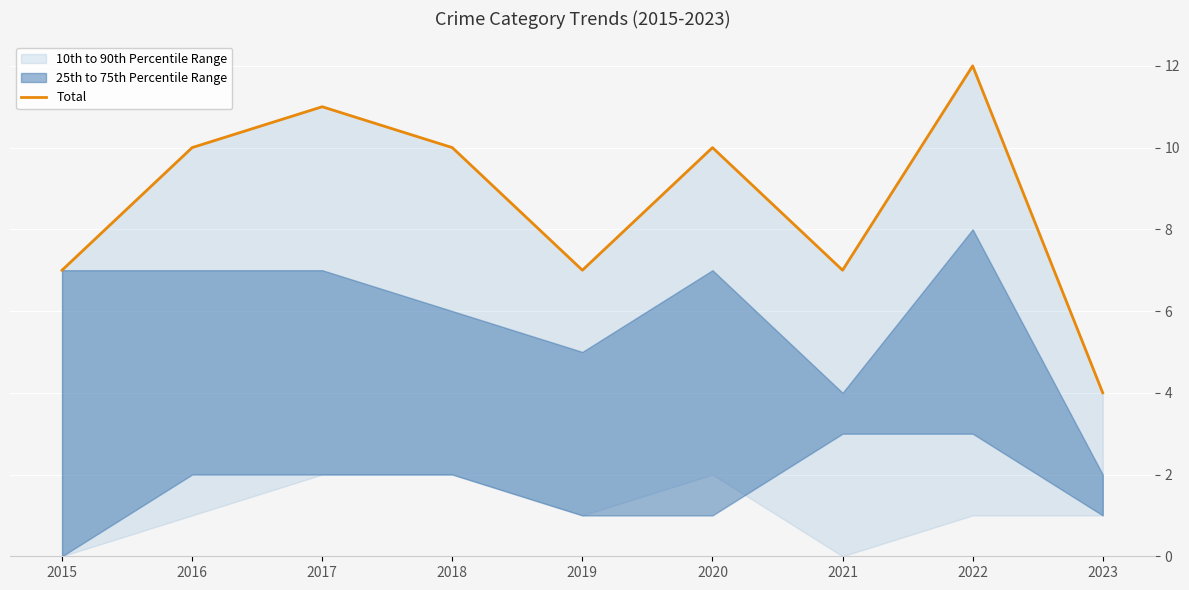

What is the value of the 9th point from the left?

4